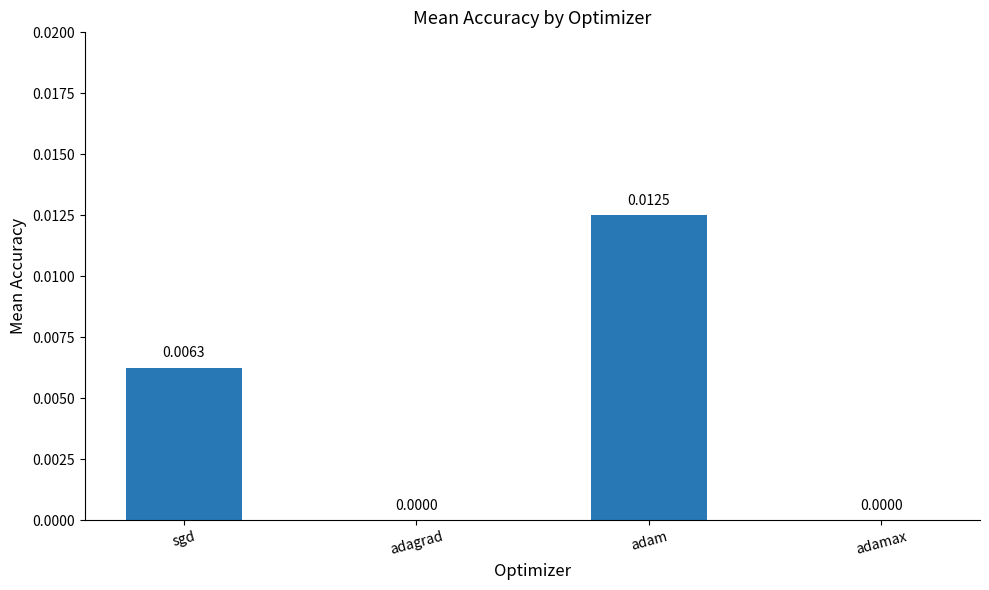

Which category has the highest value across all series?

adam